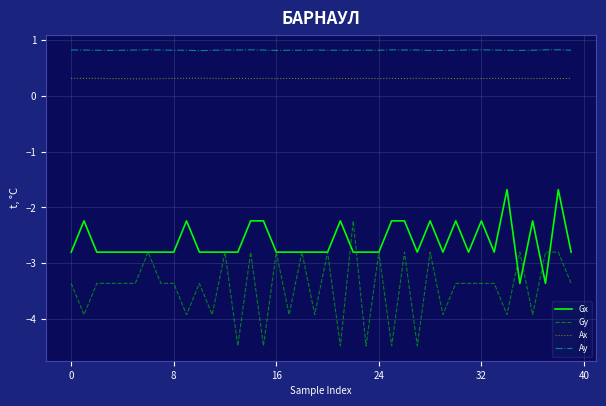

Which series has the widest spread of values?

Gy